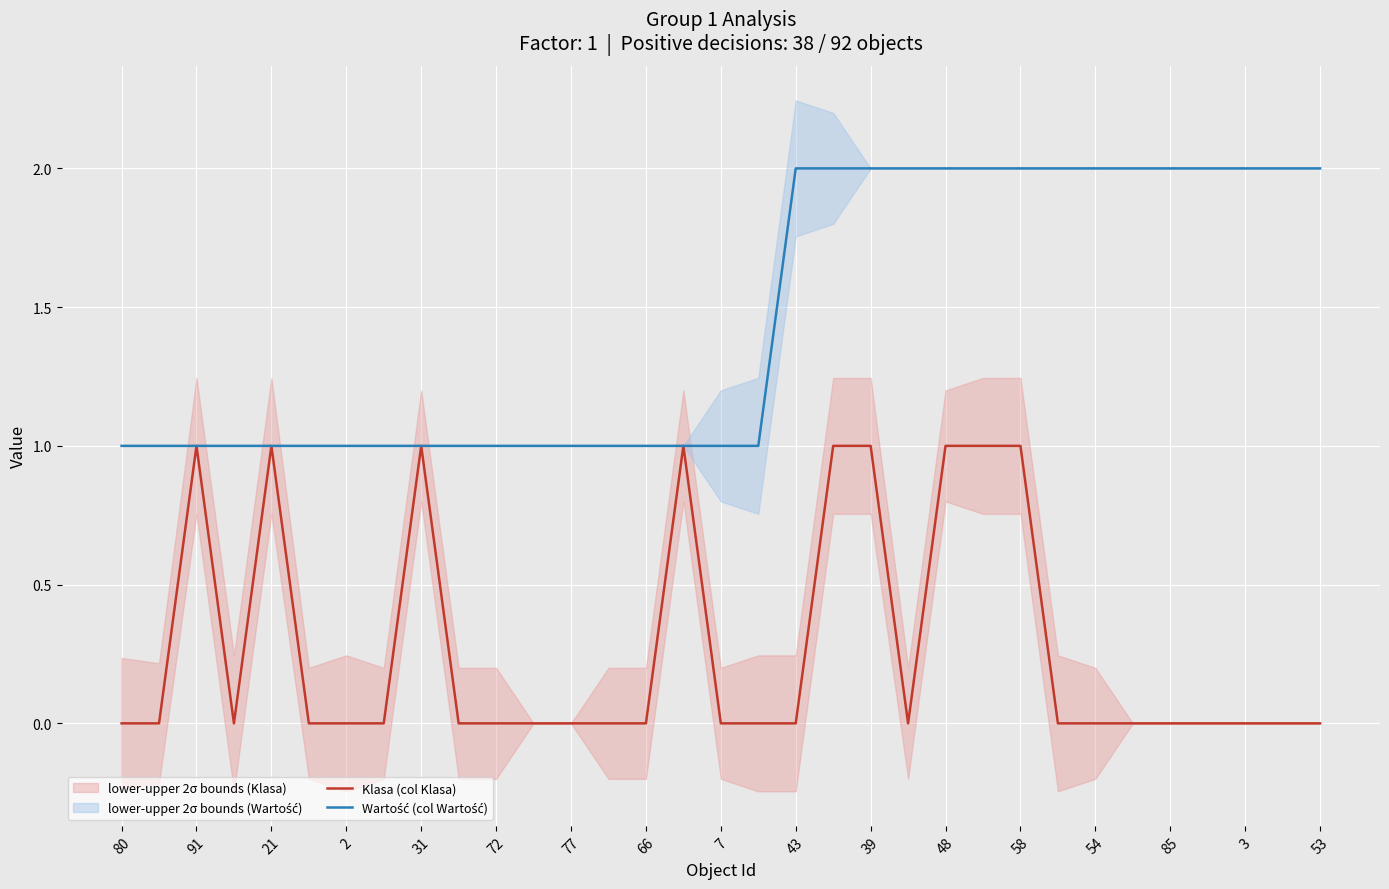

The Klasa (col Klasa) series shows 1 at 2. True or false?

False